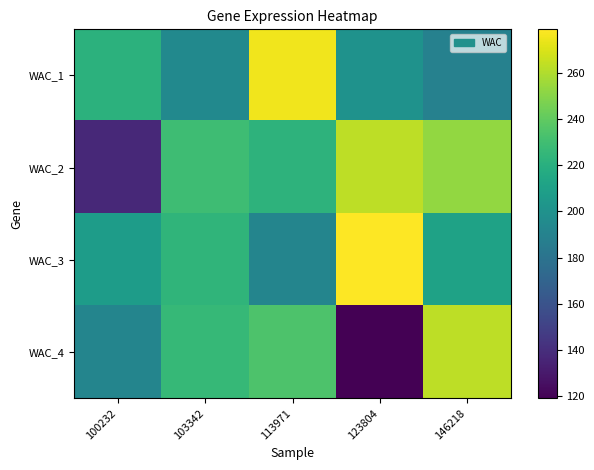

Which series changed the most between 103342 and 123804?

WAC_4